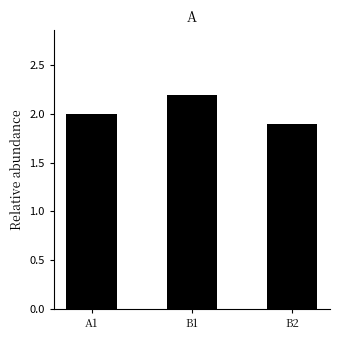

What is the value of the 2nd bar from the left?

2.2